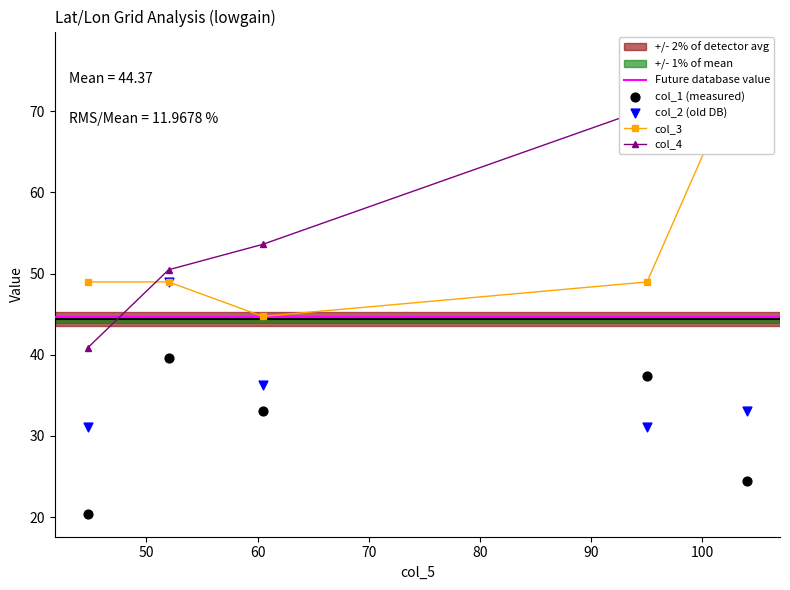

What is the total value across all series at 104.06?

202.7